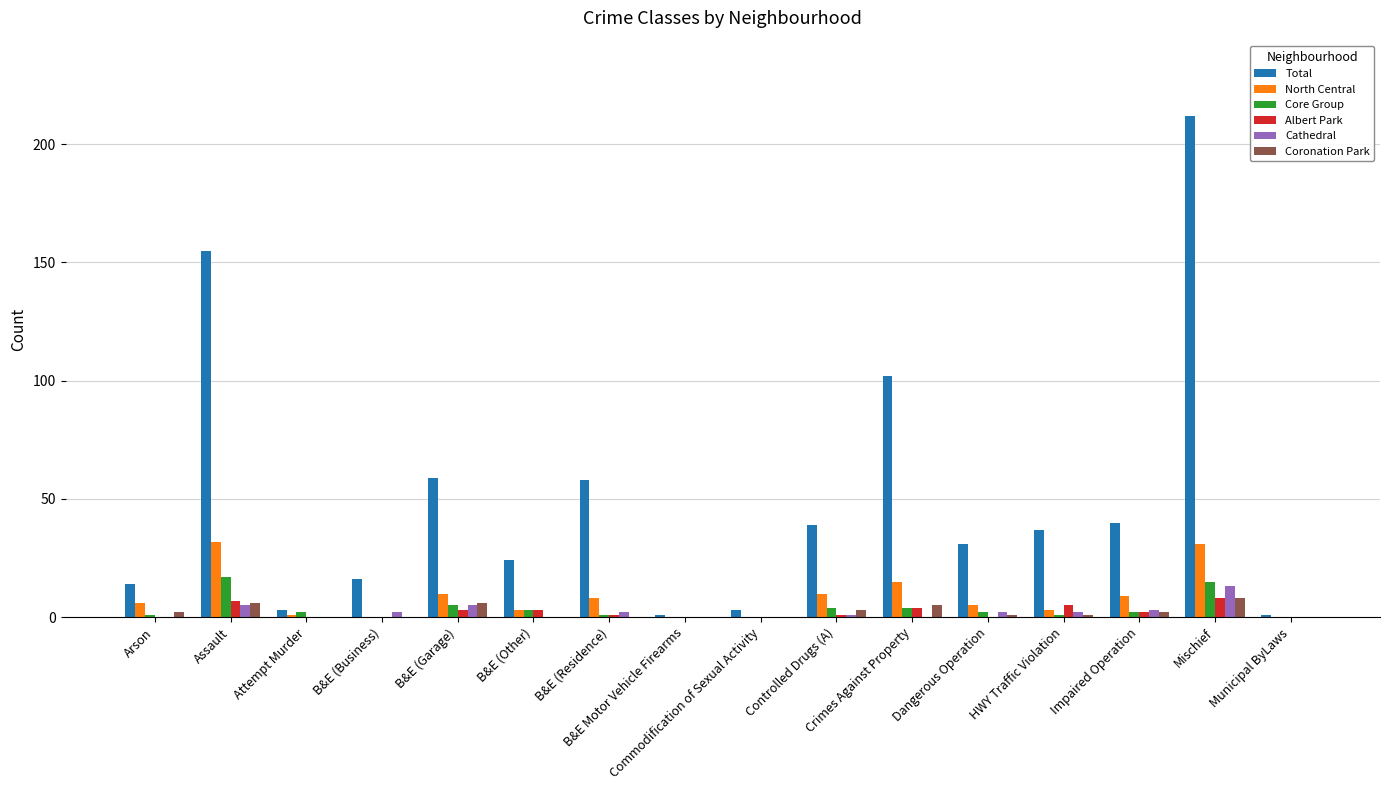

What is the highest value of the Cathedral series?

13